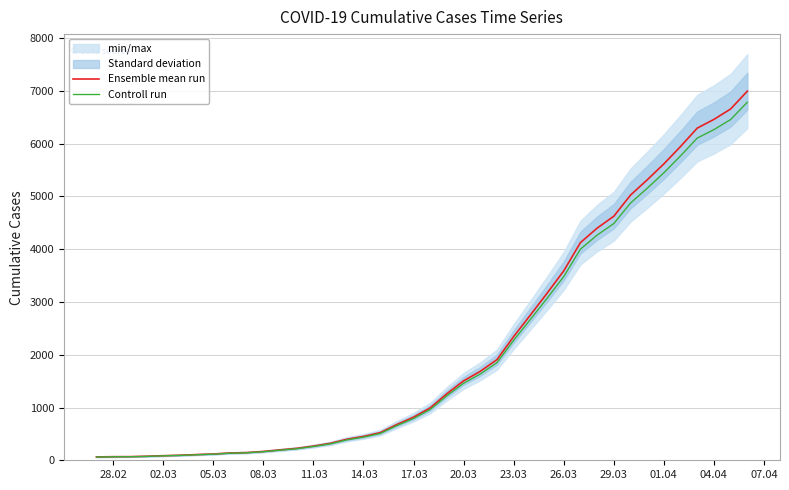

The value of Ensemble mean run at 30 is 7791.1. True or false?

False